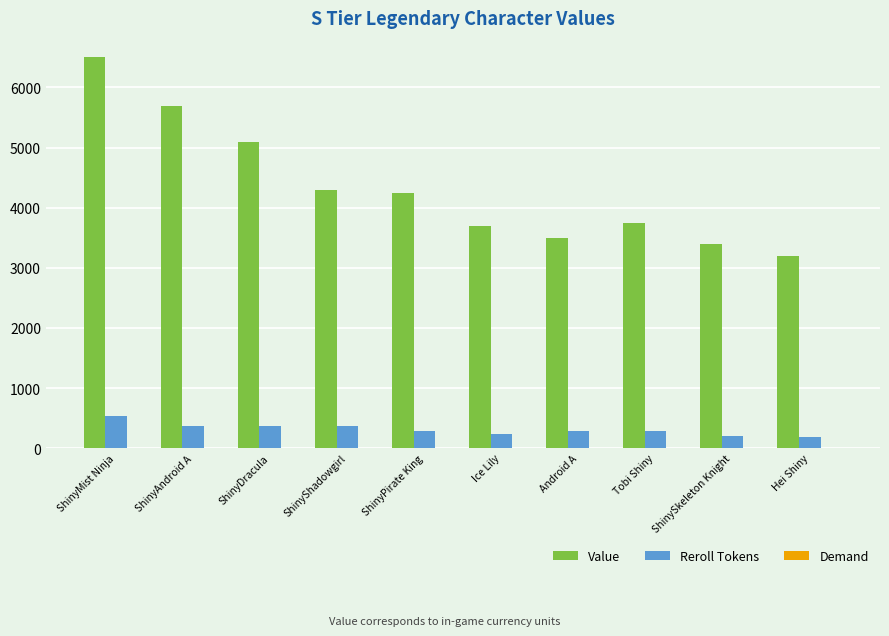

Count the number of categories in the chart.

10